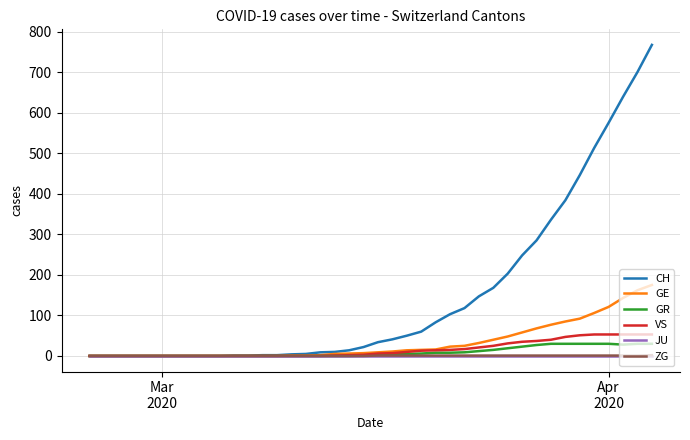

What is the sum of all CH values?

5970